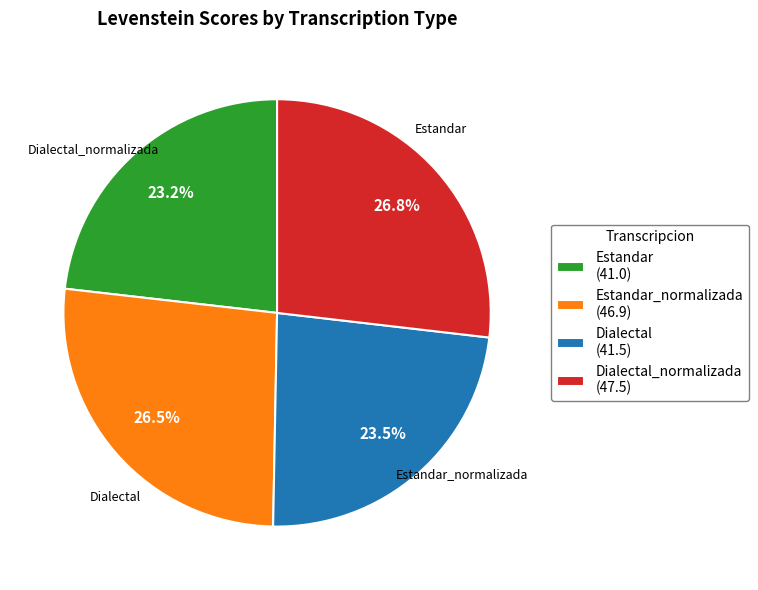

Rank the categories by value from lowest to highest.

Estandar, Dialectal, Estandar_normalizada, Dialectal_normalizada